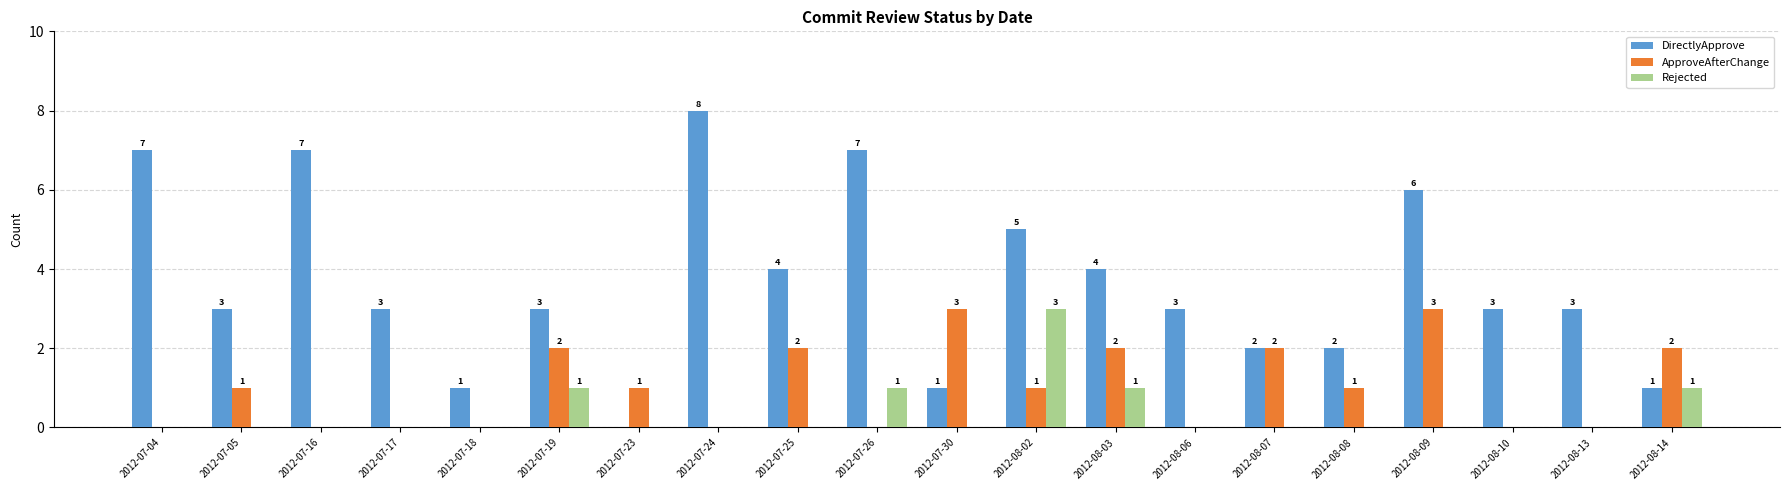

Is the value of Rejected at 2012-07-17 greater than the value of DirectlyApprove at 2012-08-14?

No